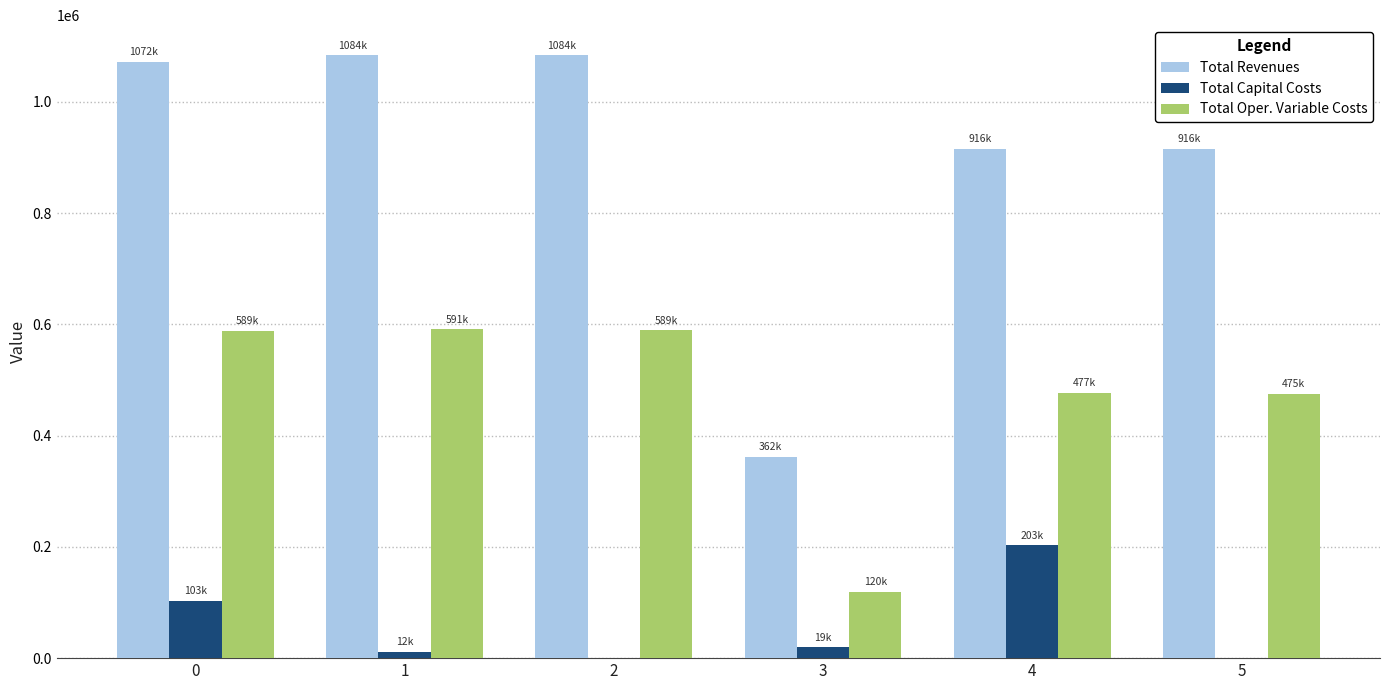

The value of Total Capital Costs at 2 is 124866.0. True or false?

False